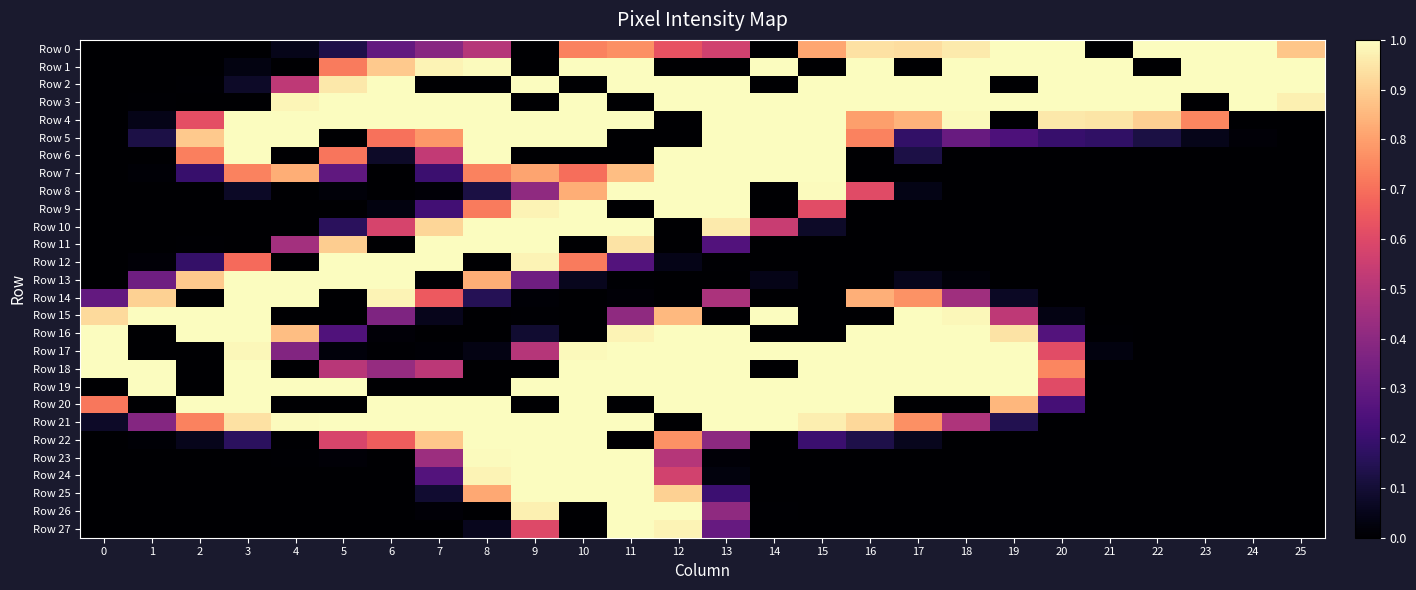

What is the difference between the highest and lowest values at 19?

1.0